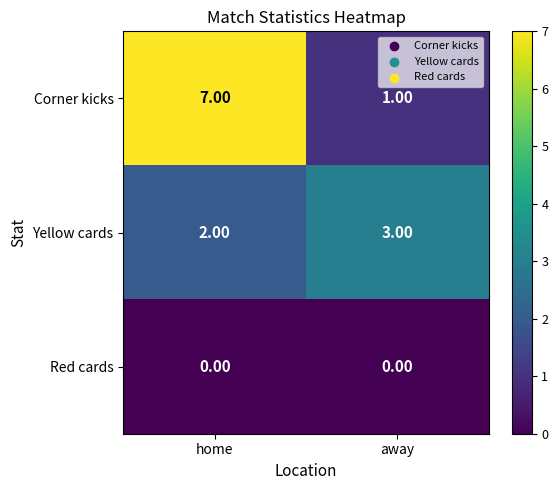

How many distinct data groups are displayed?

3